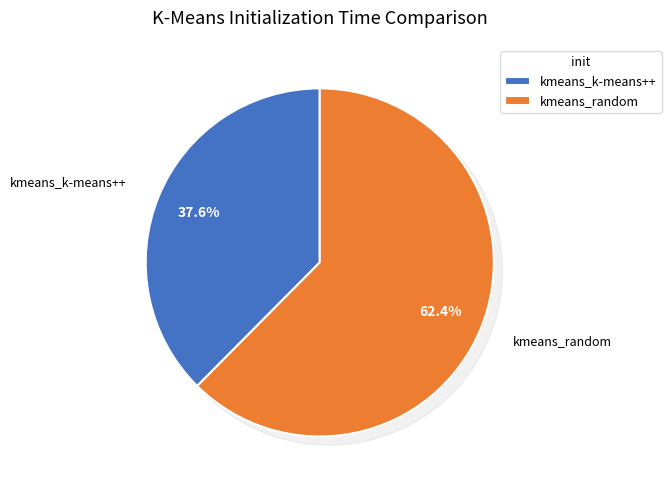

Which slice is the smallest?

kmeans_k-means++